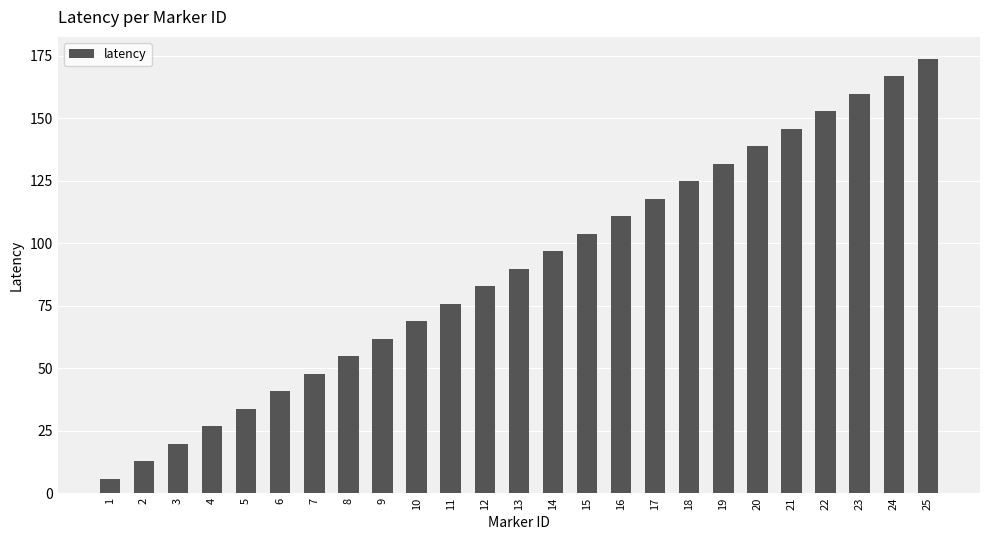

Is it true that the value at 4 is 26.8?

True